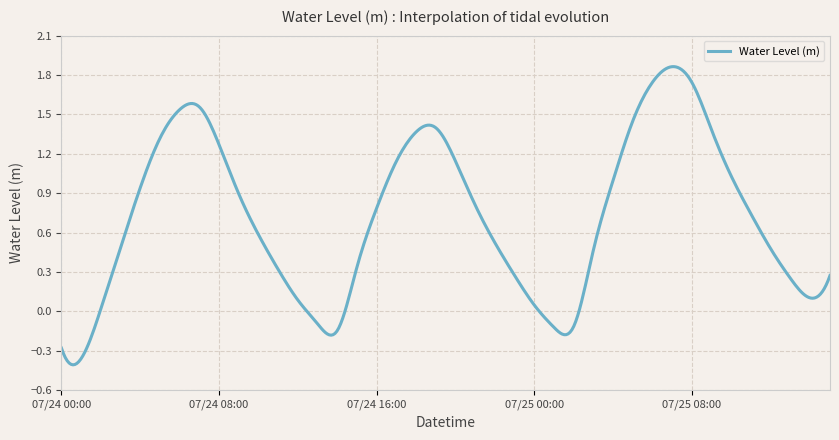

What is the difference between the maximum and minimum values?

2.3